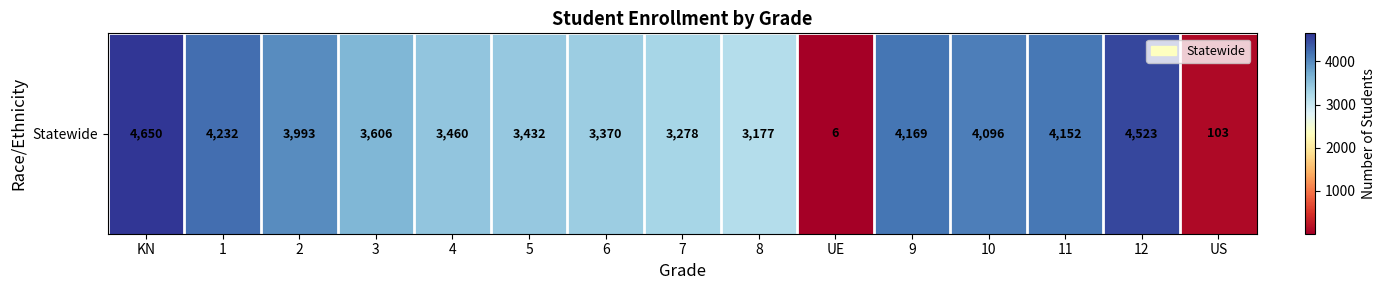

Approximately how many times larger is the value at 5 compared to 8?

1.1